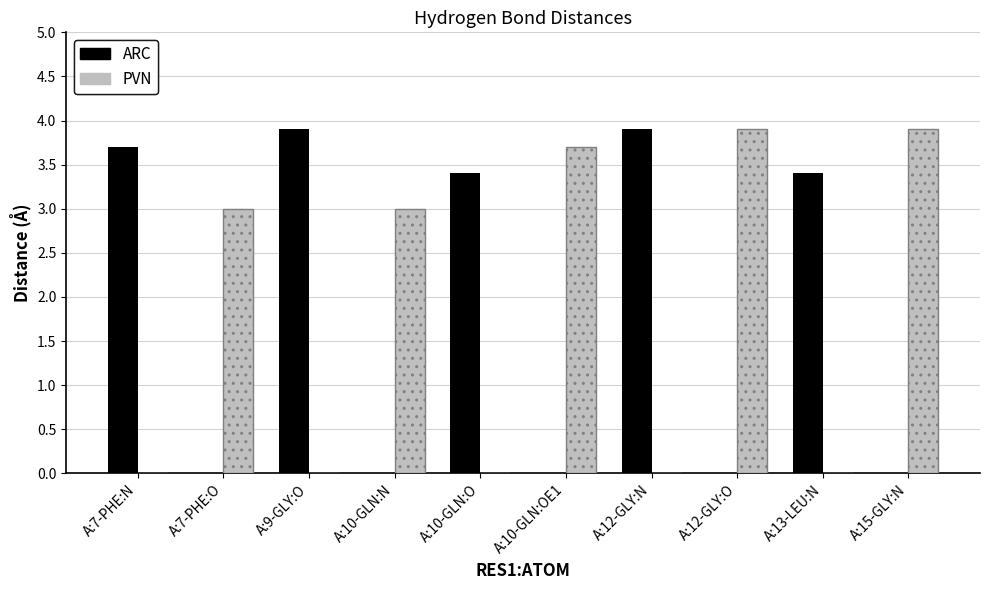

What is the sum of all ARC values?

18.3